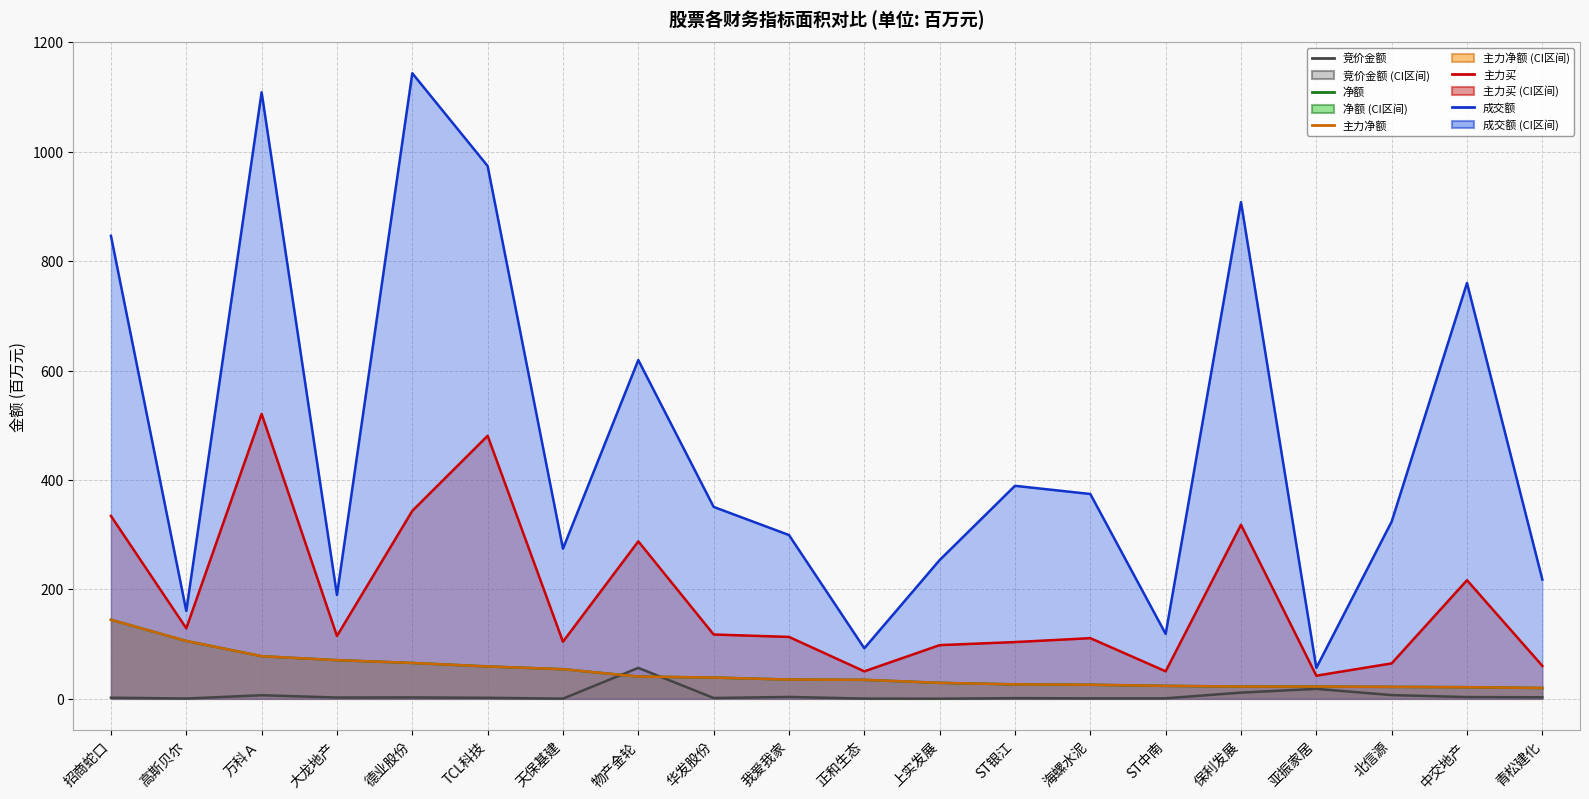

True or false: 成交额 has more than 2 points higher than both neighbors.

True